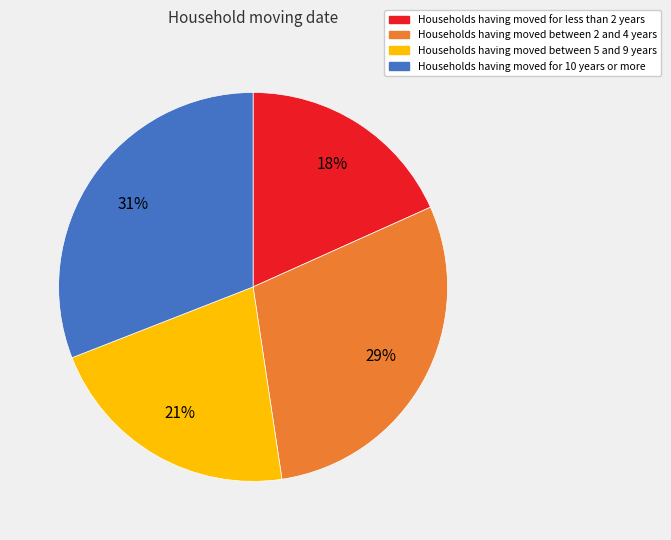

Which has a higher value, Households having moved for 10 years or more or Households having moved between 2 and 4 years?

Households having moved for 10 years or more